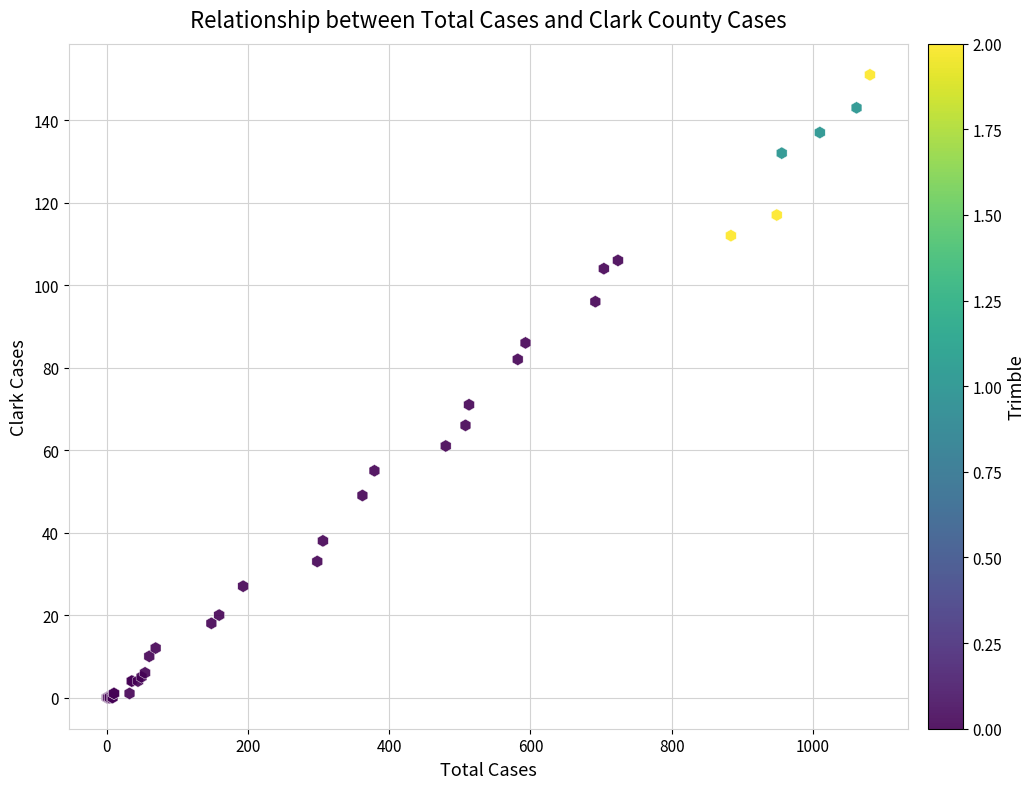

What Y value in the scatter plot is closest to 75?

71